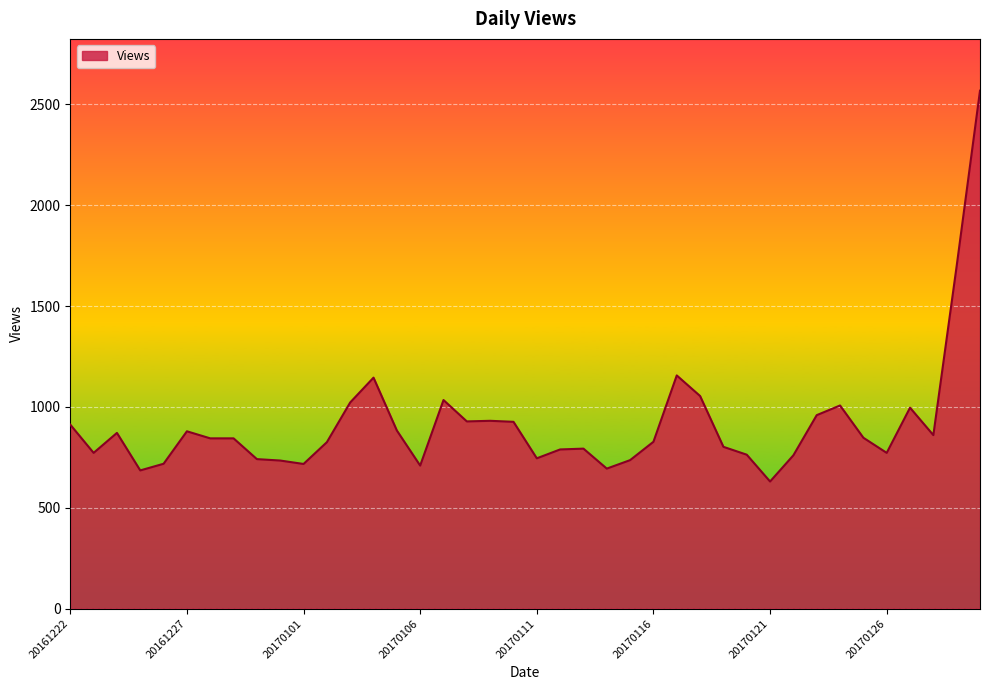

What is the smallest value displayed?

630